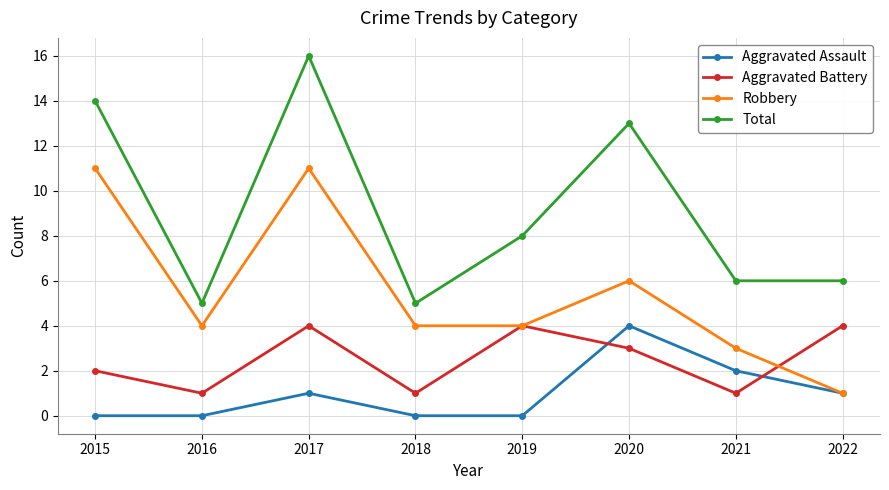

What is the average value of the Robbery series?

6